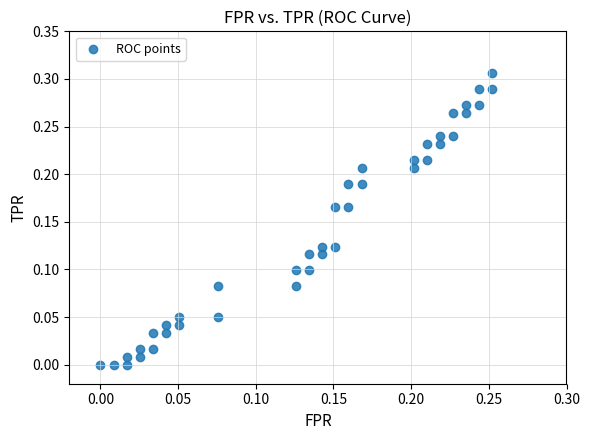

Count the number of points in this scatter plot.

40